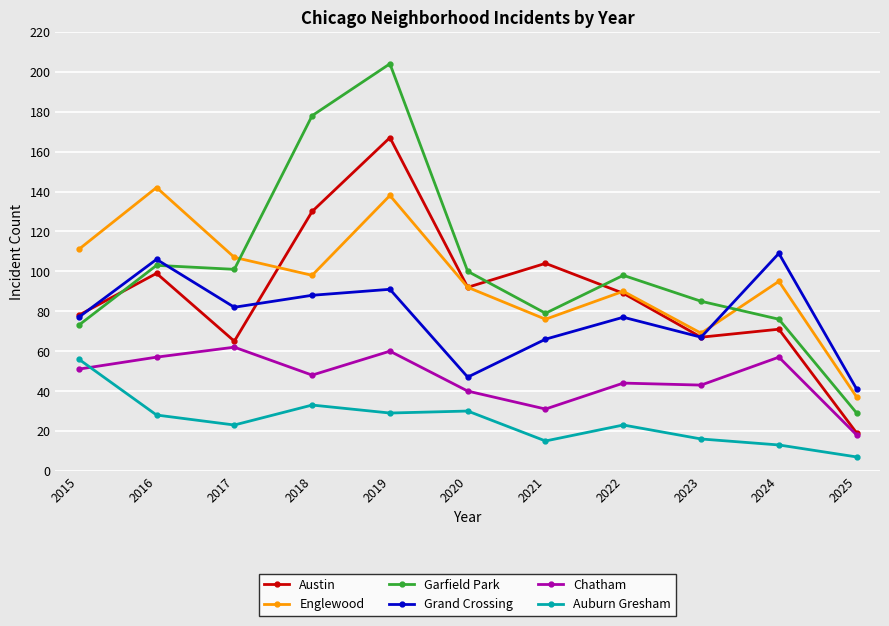

Where is the first local maximum for Englewood?

2016